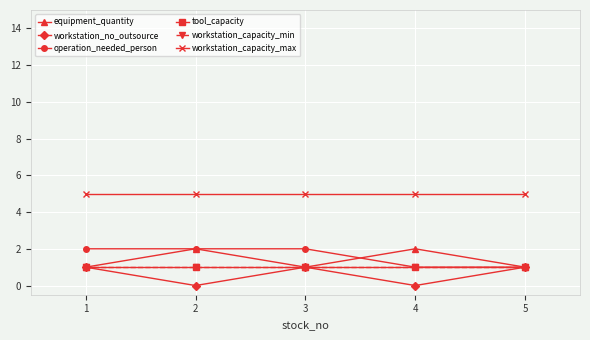

Reading left to right, extract all data points from this chart.

equipment_quantity: 1	2	1	2	1
workstation_no_outsource: 1	0	1	0	1
operation_needed_person: 2	2	2	1	1
tool_capacity: 1	1	1	1	1
workstation_capacity_min: 1	1	1	1	1
workstation_capacity_max: 5	5	5	5	5